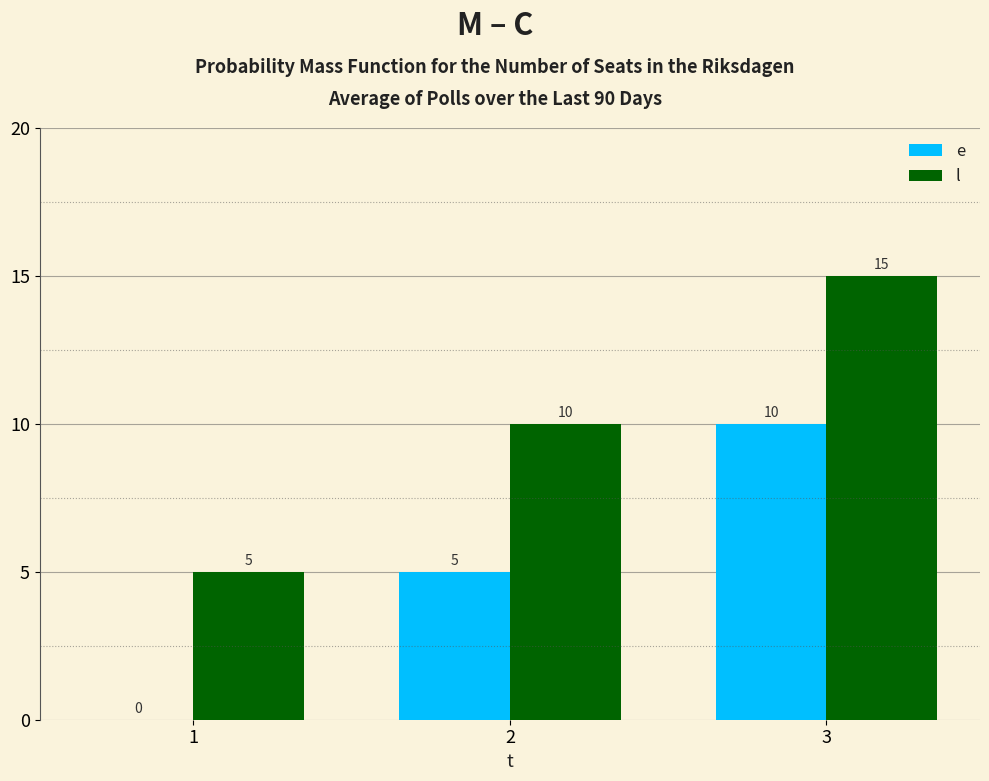

The value of e at 1 is 4. True or false?

False